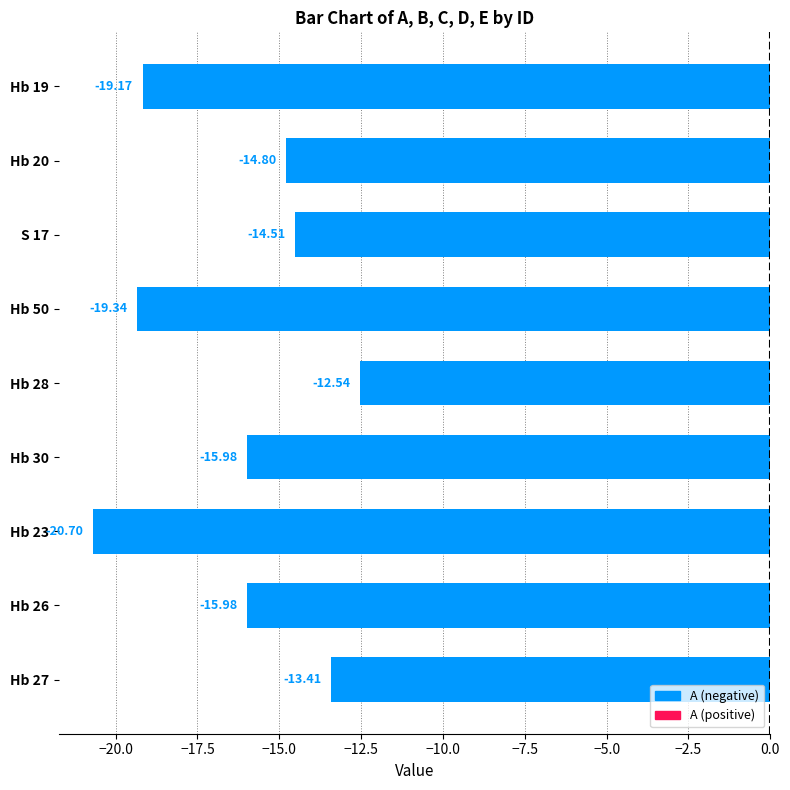

What is the difference between the second highest and second lowest values?

5.9